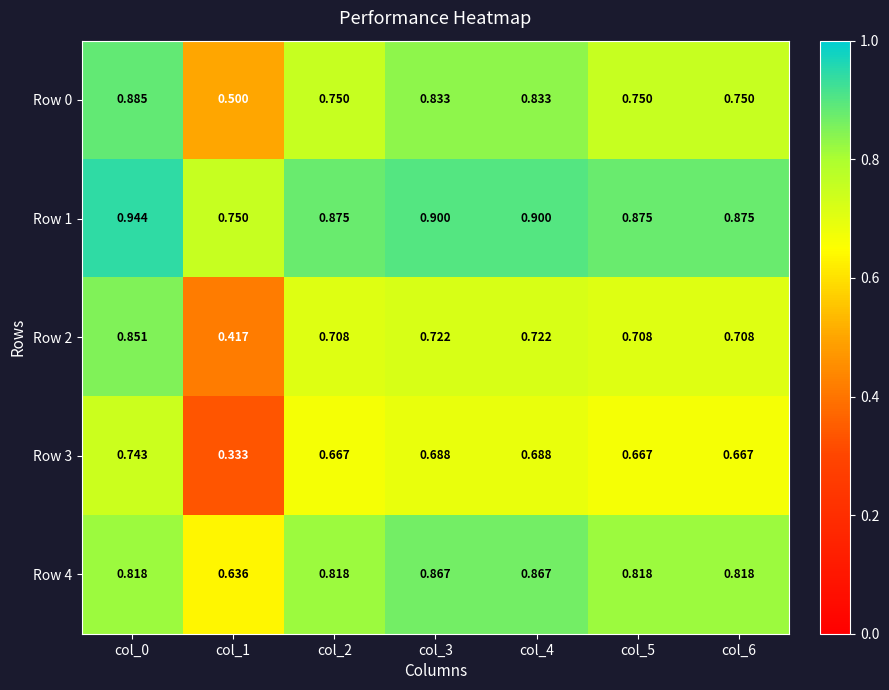

Count the number of data series in this chart.

5